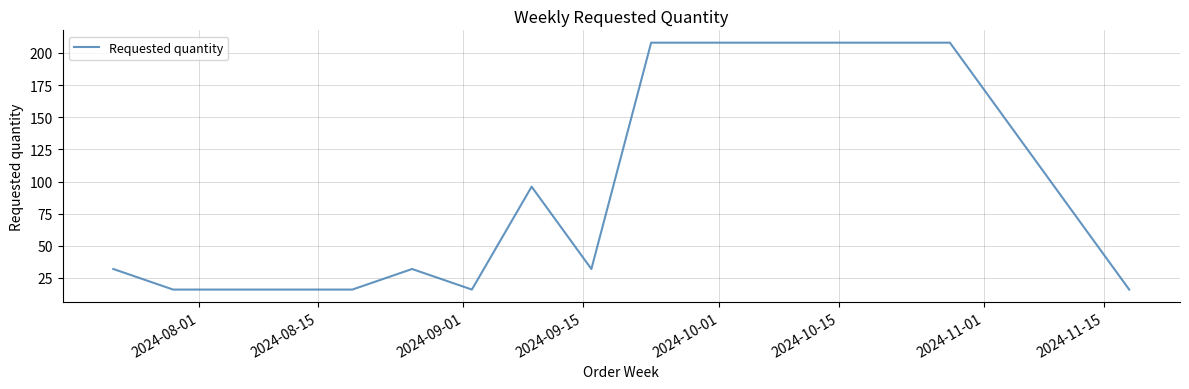

What is the difference between the maximum and minimum values?

192